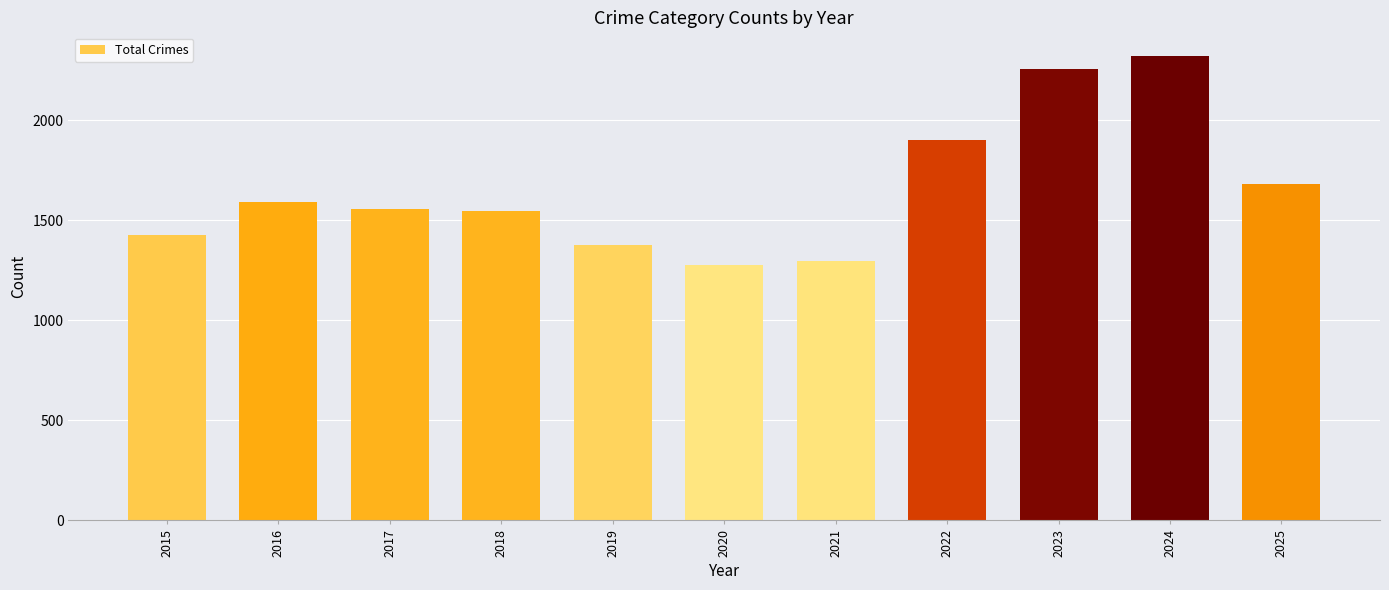

What is the maximum value shown in the chart?

2322